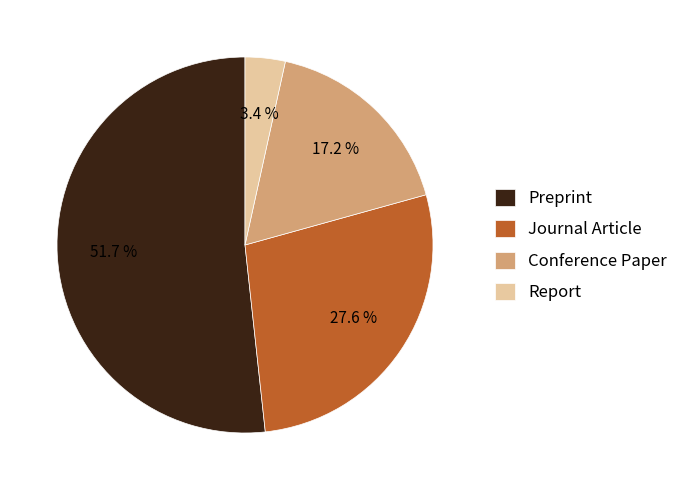

Which slice is the largest?

Preprint